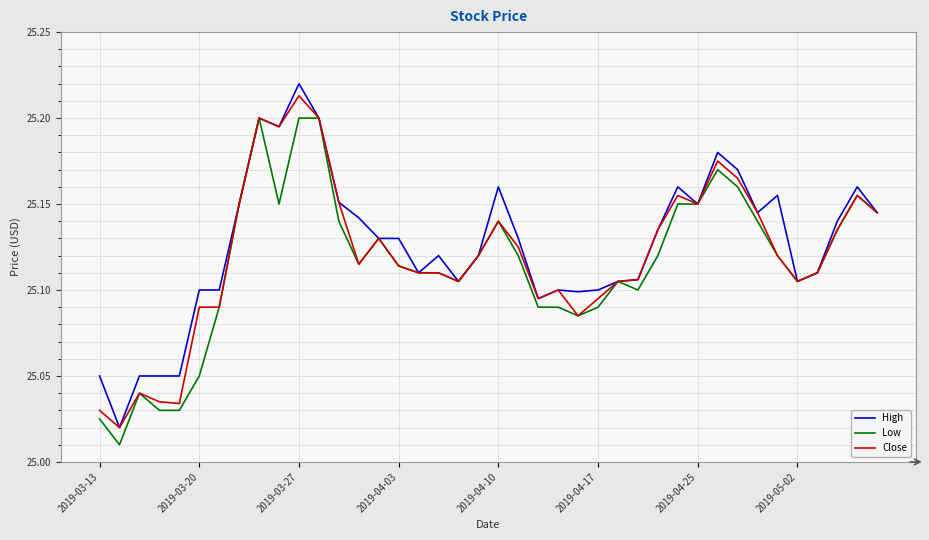

How many lines are shown in the chart?

3